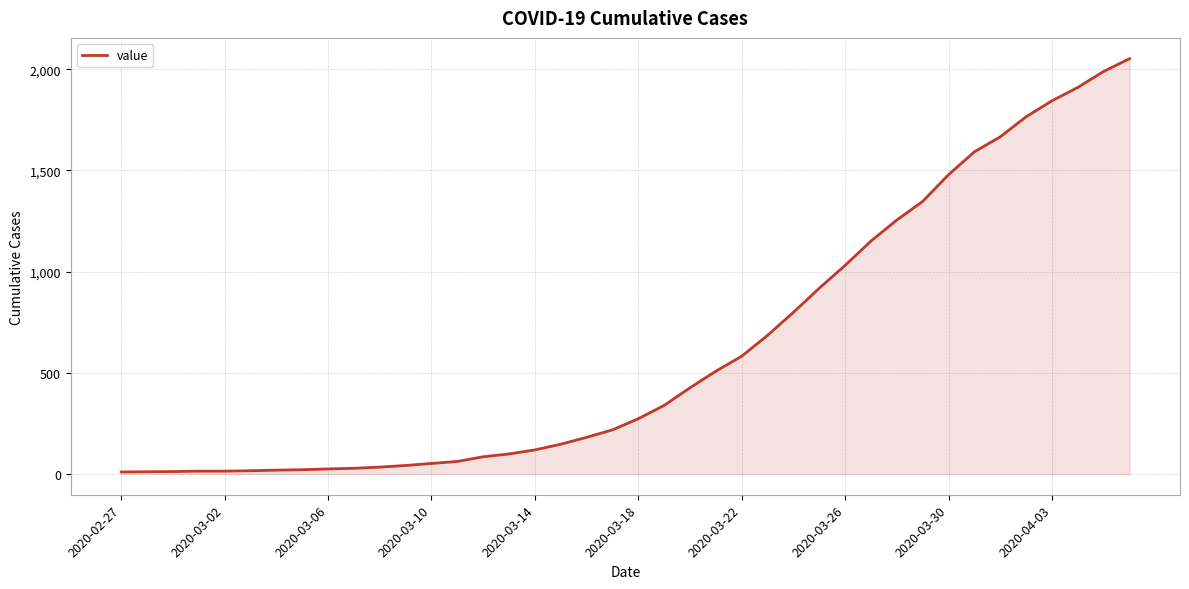

What is the difference between the maximum and minimum values?

2042